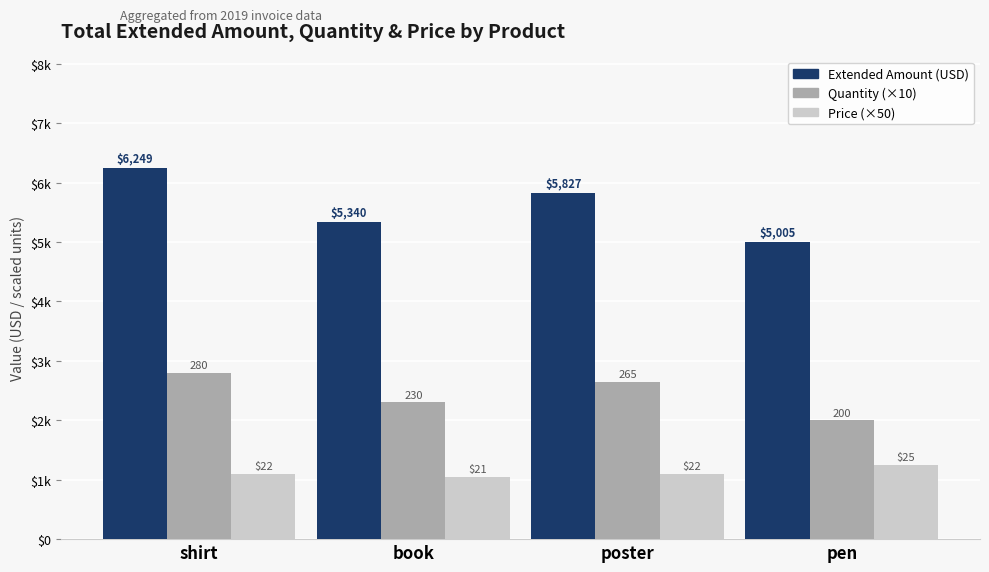

True or false: Extended Amount has a value of 1526 at pen.

False